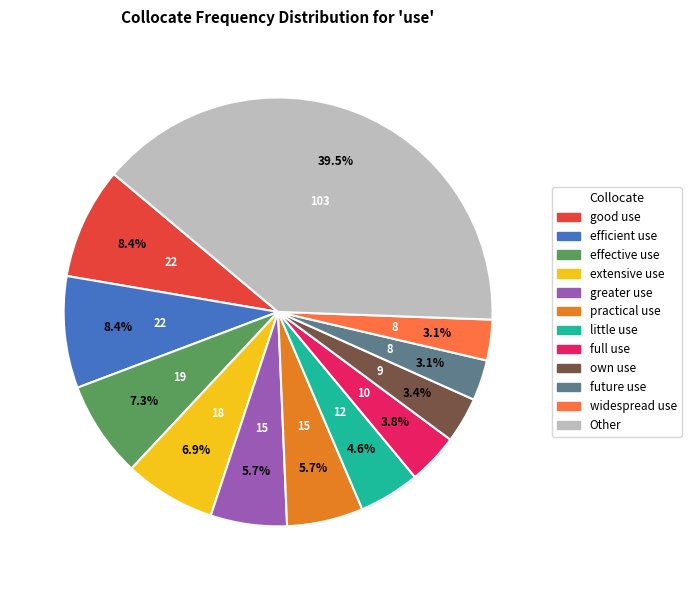

To the nearest percent, what is the combined percentage of practical use and greater use?

11%